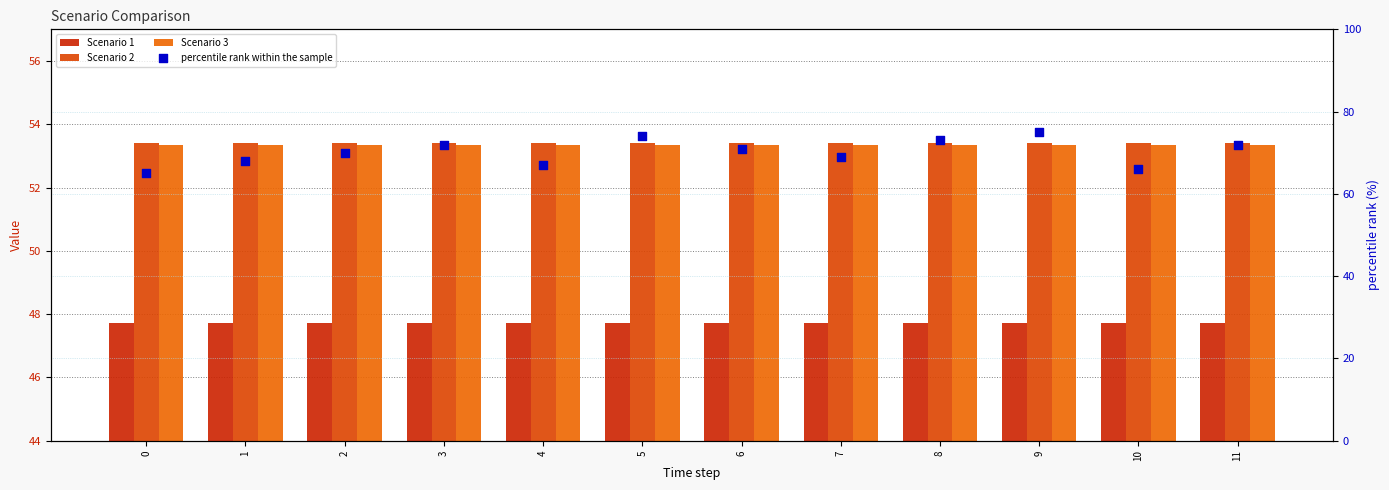

Which series has the largest Y range (max minus min)?

percentile rank within the sample